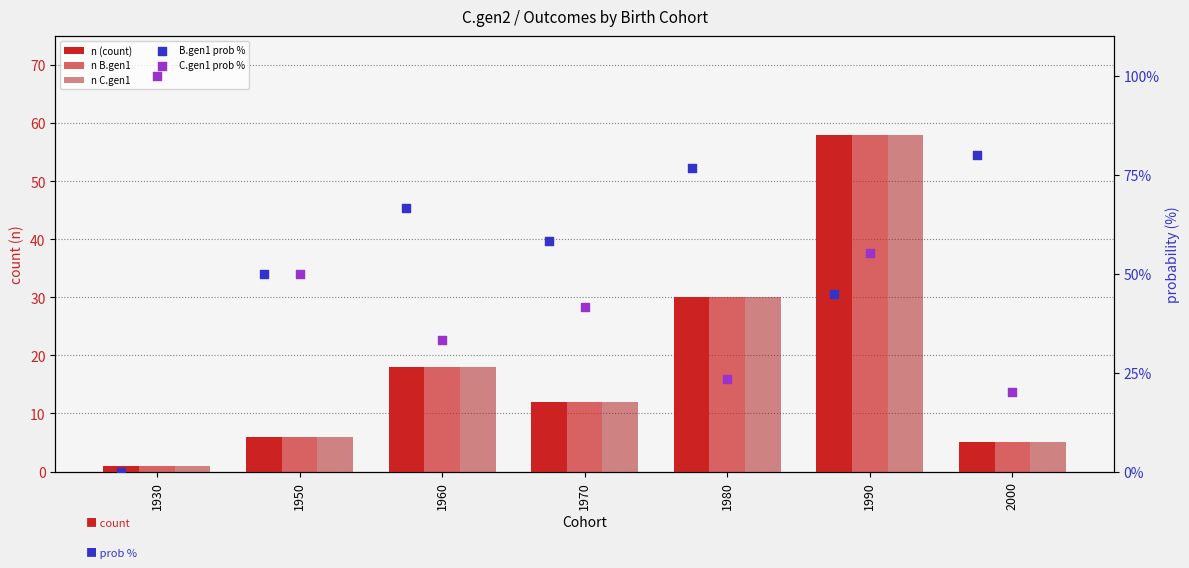

Which series contains the highest Y value?

C.gen1 prob %